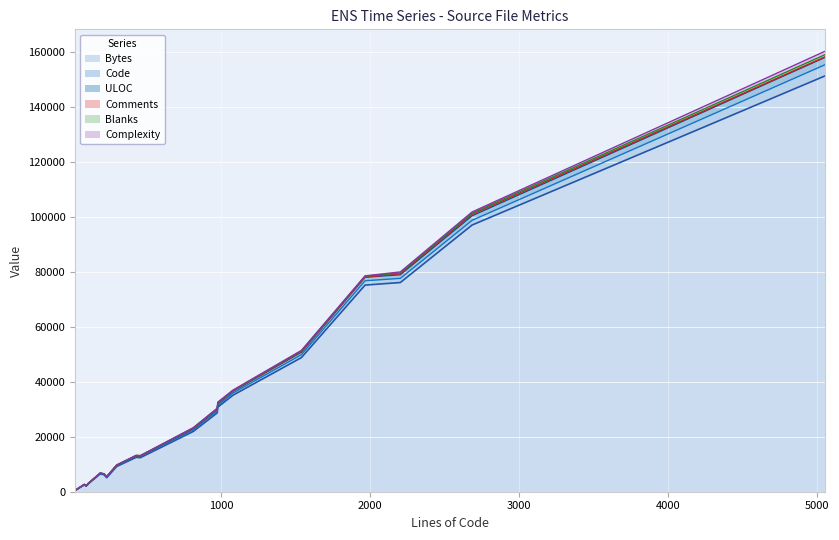

What is the difference between the maximum and minimum values in the Bytes series?

150793